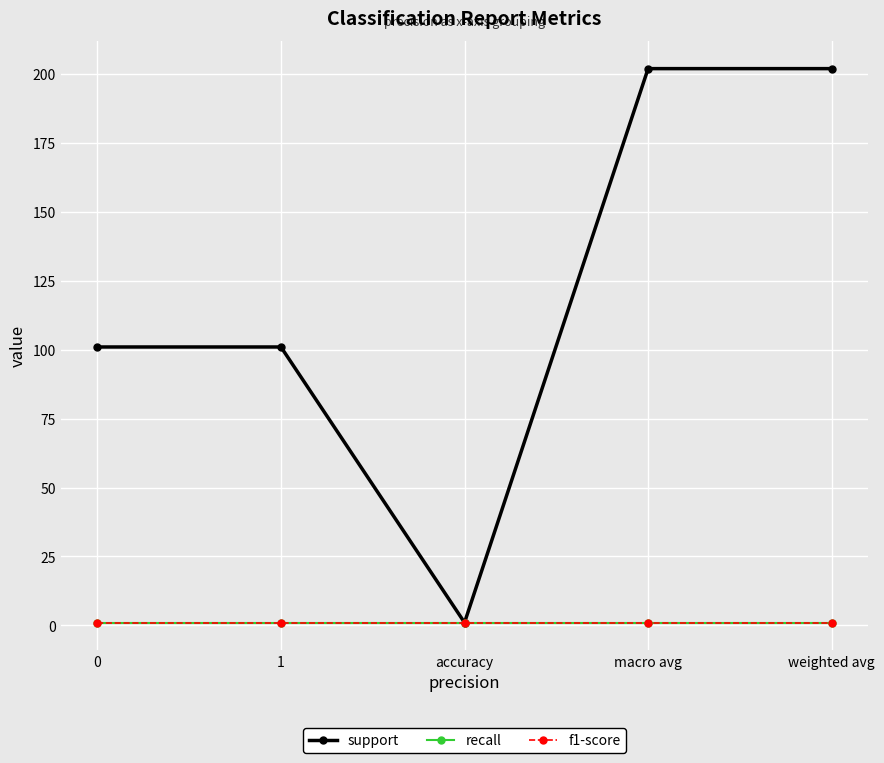

How many lines are shown in the chart?

3